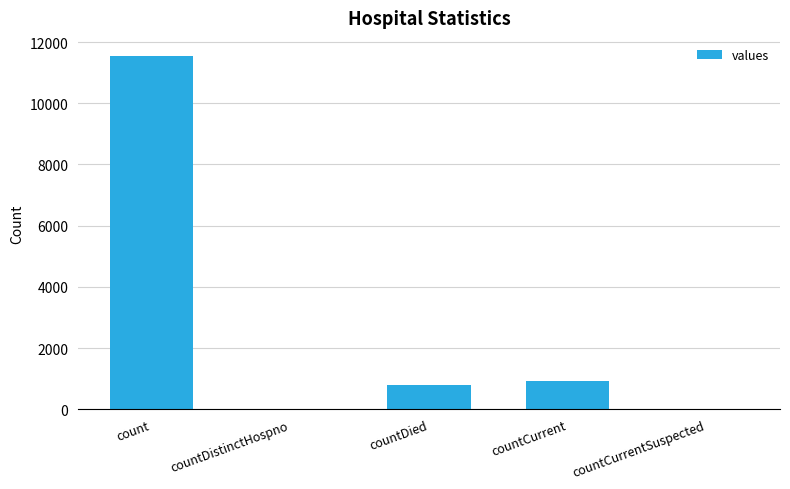

What is the difference between the values at count and countCurrentSuspected?

11558